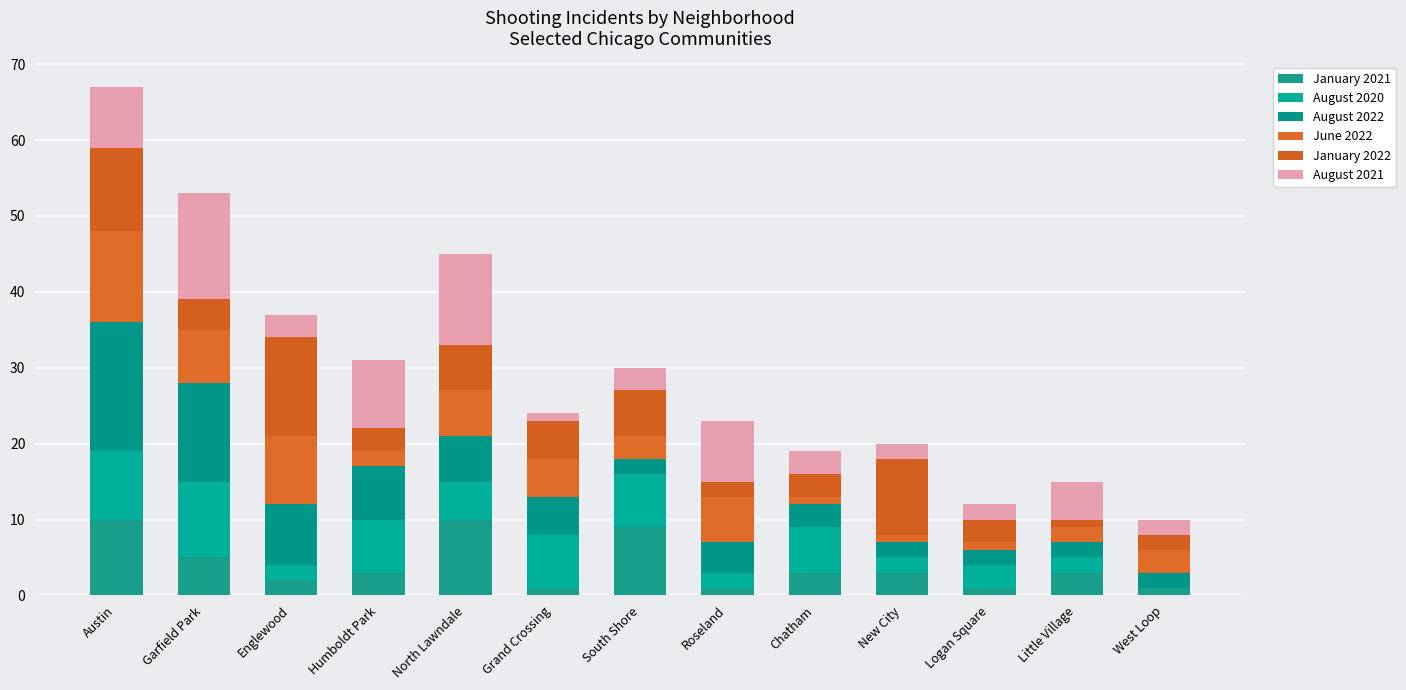

How many series are shown in this chart?

6